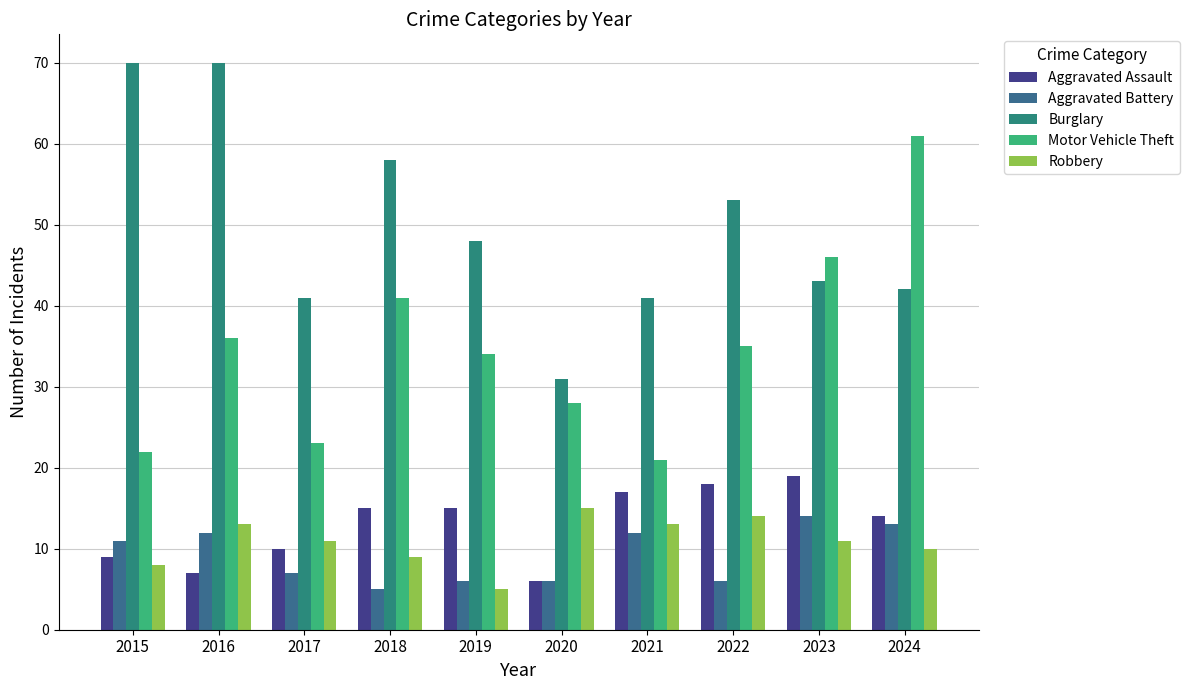

List the labels in order of Burglary value, largest first.

2015, 2016, 2018, 2022, 2019, 2023, 2024, 2017, 2021, 2020